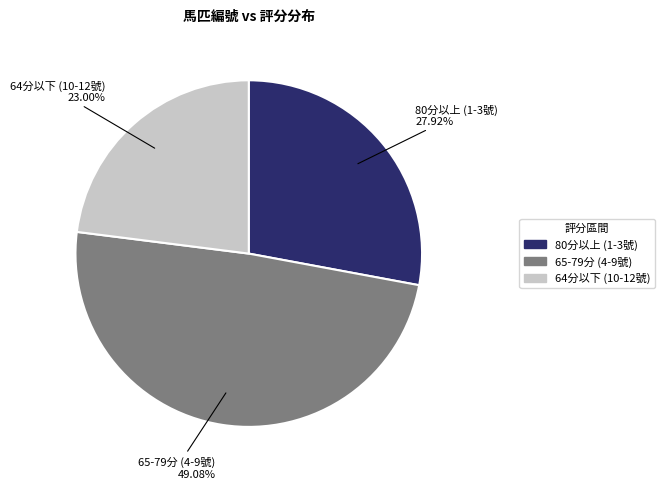

Is there a majority slice in this chart?

No